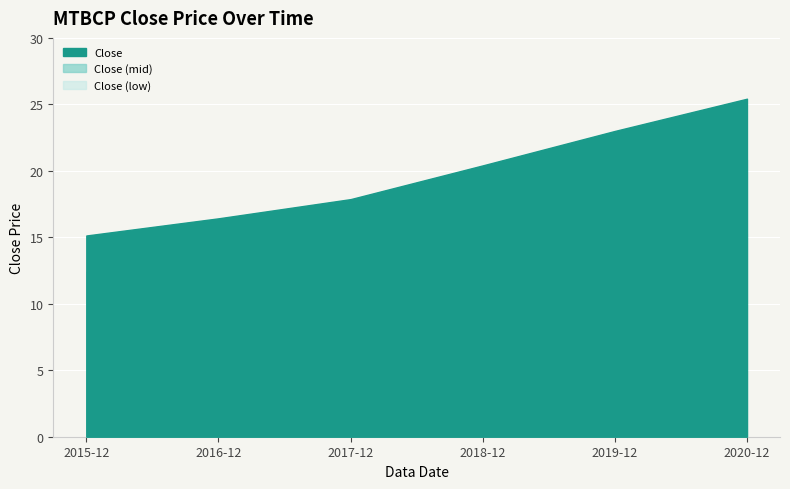

What is the sum of all values?

118.3